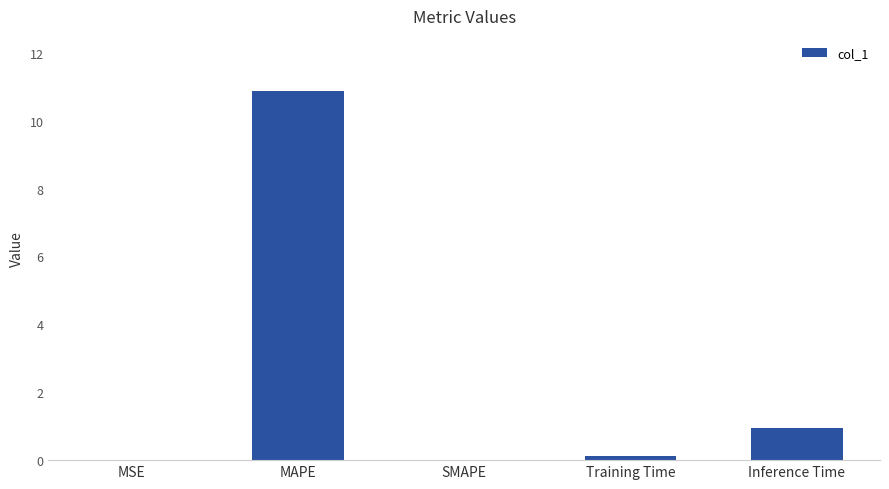

The chart shows a value of 0.1 at Training Time. True or false?

True